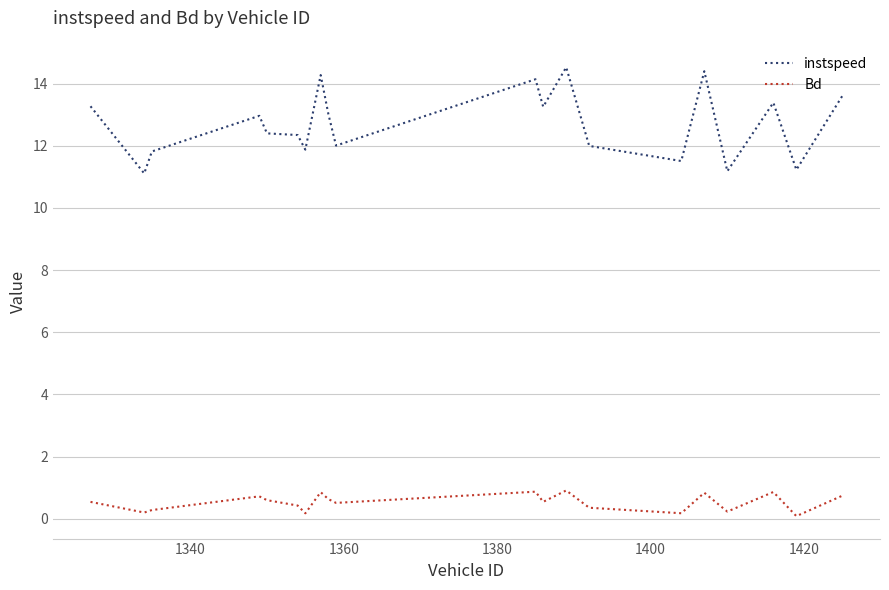

True or false: Bd and instspeed intersect in this chart.

False